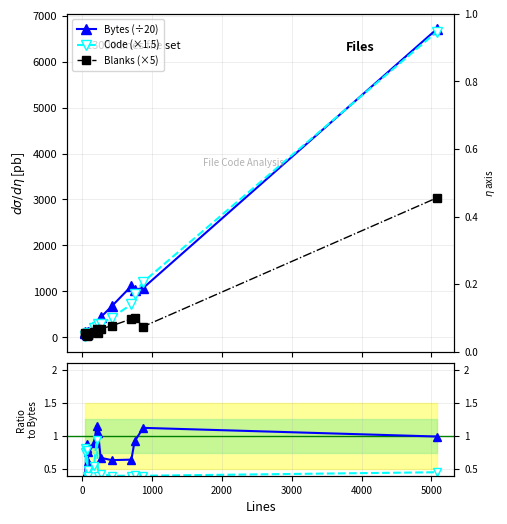

Reading left to right, transcribe all the data shown in this chart.

Bytes: 98.0	115.5	80.5	75.7	111.8	123.7	217.8	197.2	269.9	433.8	675.2	1115.7	1035.2	1074.9	6708.6
Code: 25.5	30.0	66.0	66.0	67.5	93.0	193.5	228.0	282.0	291.0	429.0	717.0	951.0	1206.0	6651.0
Blanks: 75.0	95.0	20.0	60.0	55.0	40.0	120.0	185.0	100.0	185.0	250.0	400.0	420.0	235.0	3035.0
Code/Bytes: 0.4	0.4	0.8	0.9	0.6	0.8	0.9	1.2	1.0	0.7	0.6	0.6	0.9	1.1	1.0
Blanks/Bytes: 0.8	0.8	0.4	0.8	0.5	0.4	0.6	0.9	0.4	0.4	0.4	0.4	0.4	0.4	0.5